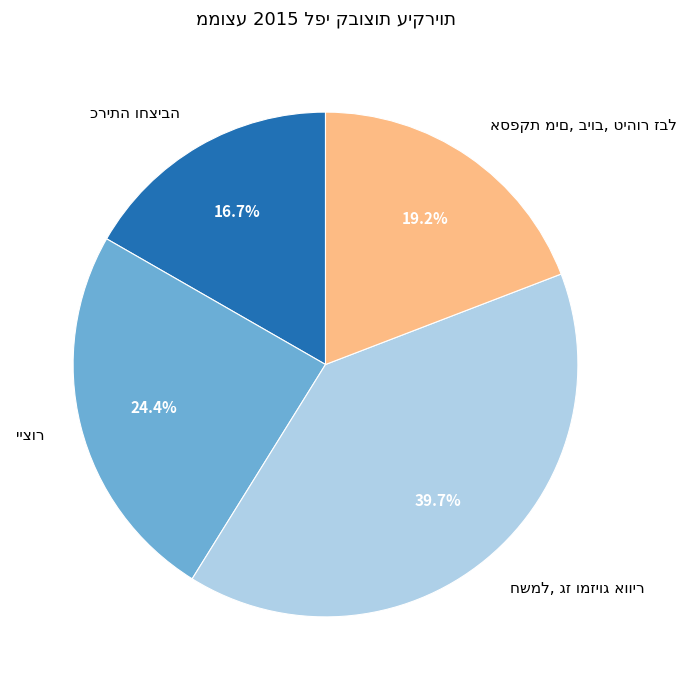

Is there a majority slice in this chart?

No